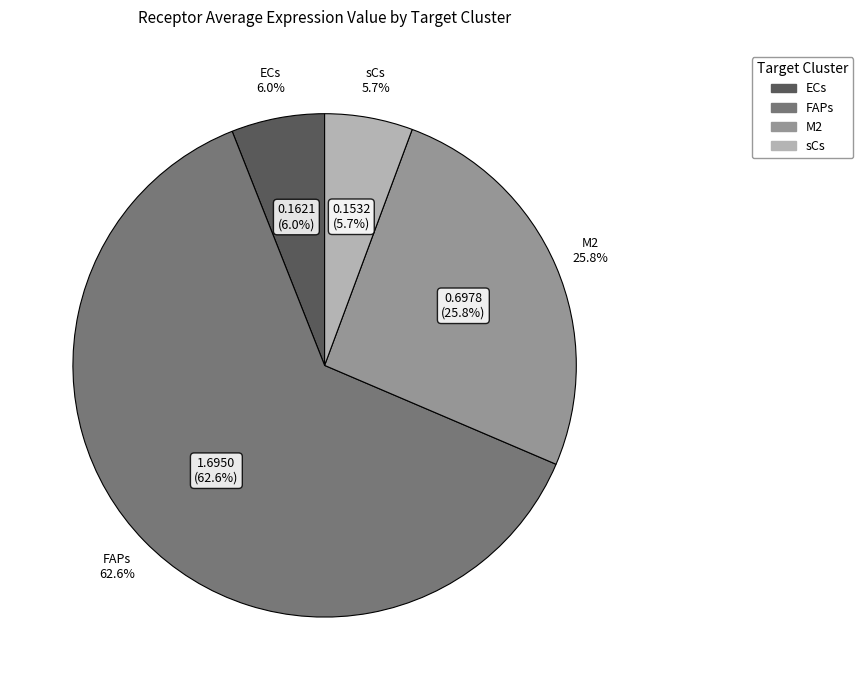

Count the number of slices in the pie.

4